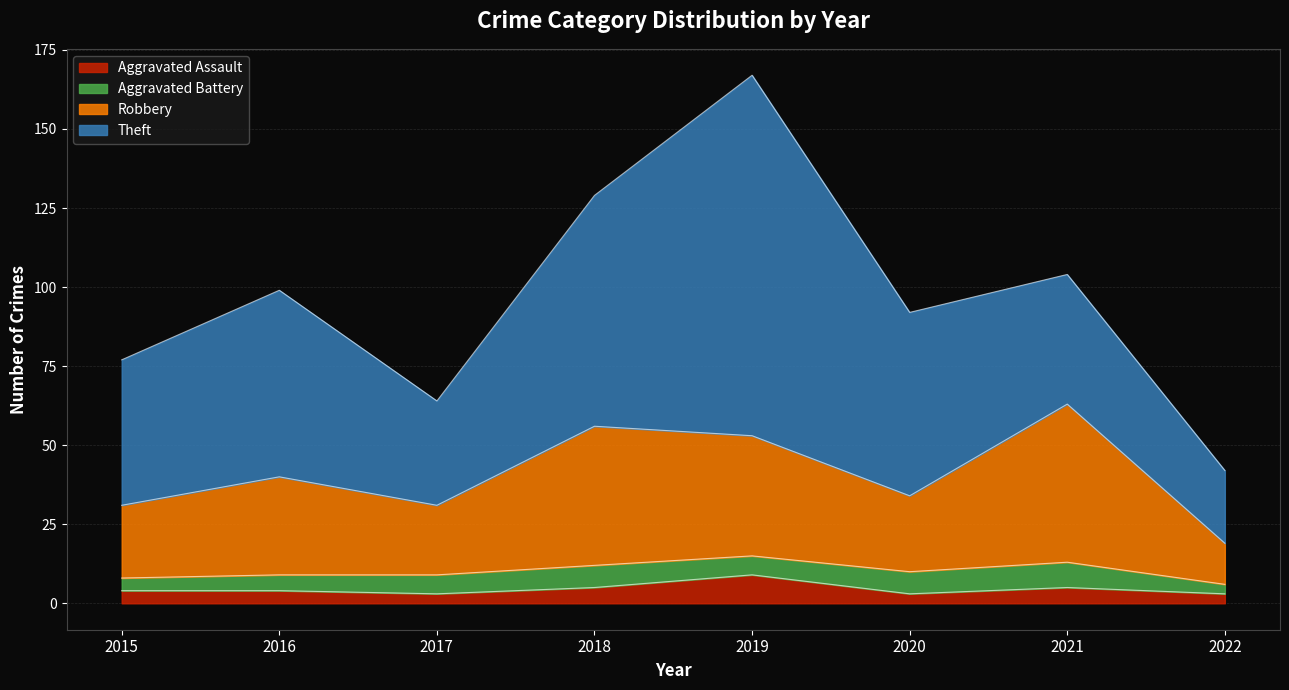

At which category is the sum across all series the highest?

2019